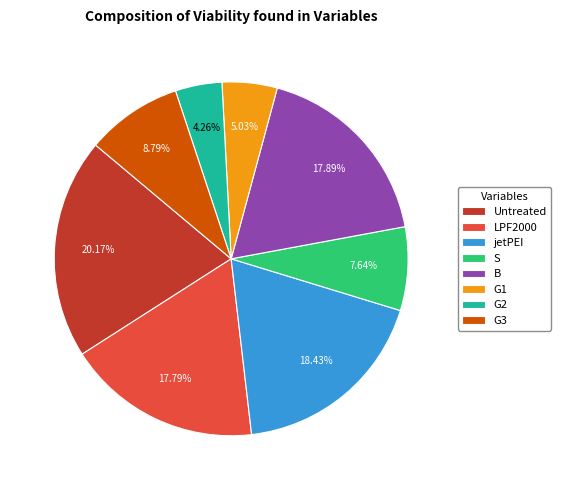

To the nearest percent, what is the average slice percentage?

12%